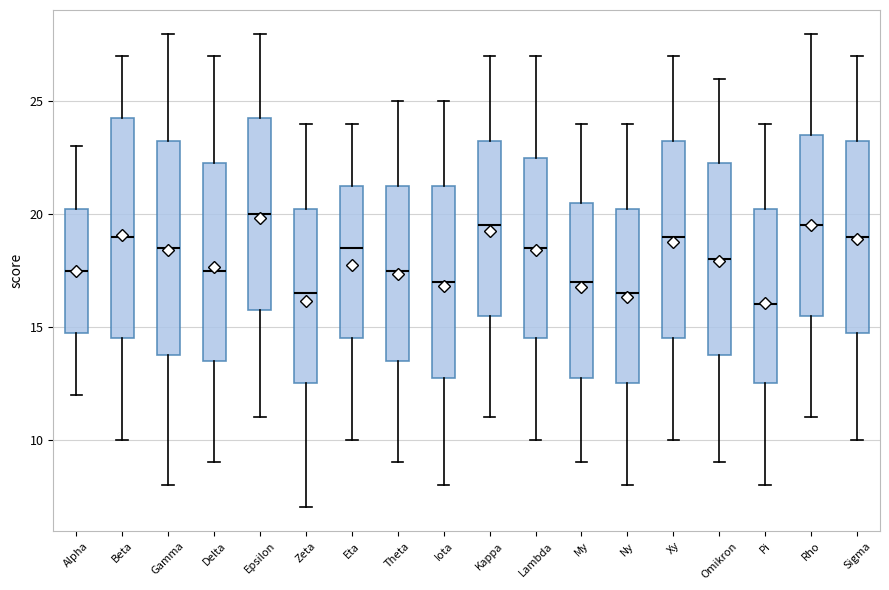

Where does the median line of the box for Epsilon sit on the y-axis? The values are not printed on the chart, so give them approximately, as read against the axis.

20.0